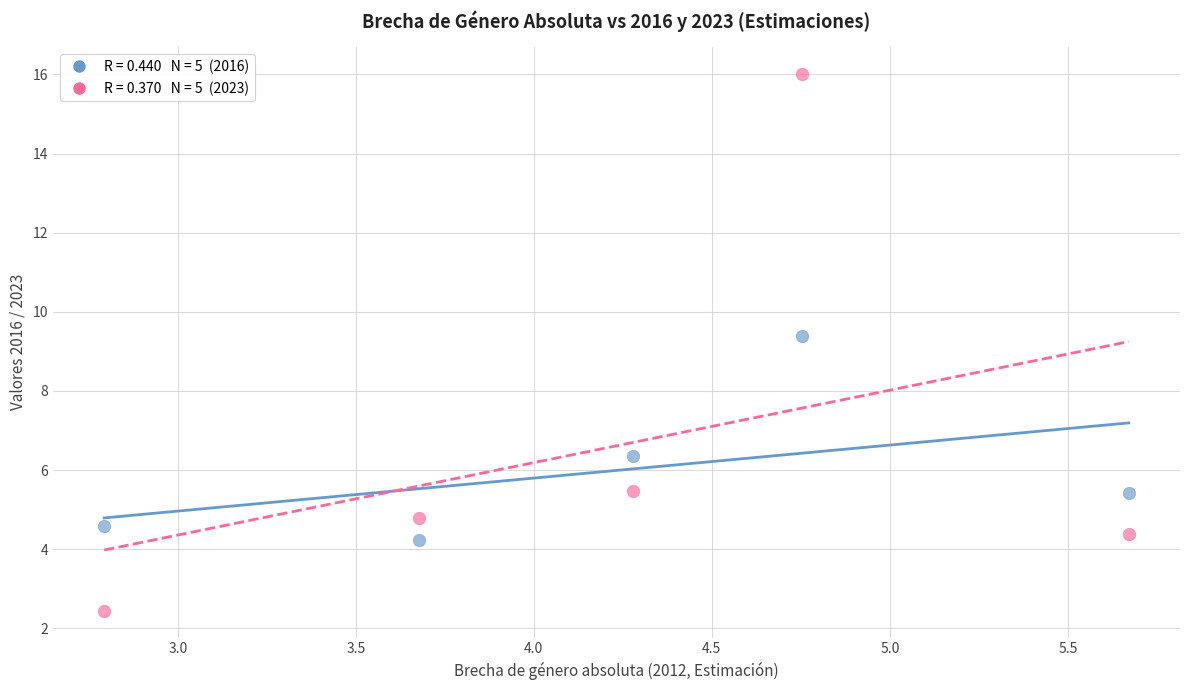

Across all data points, what is the range of Y values (max minus min)?

13.6